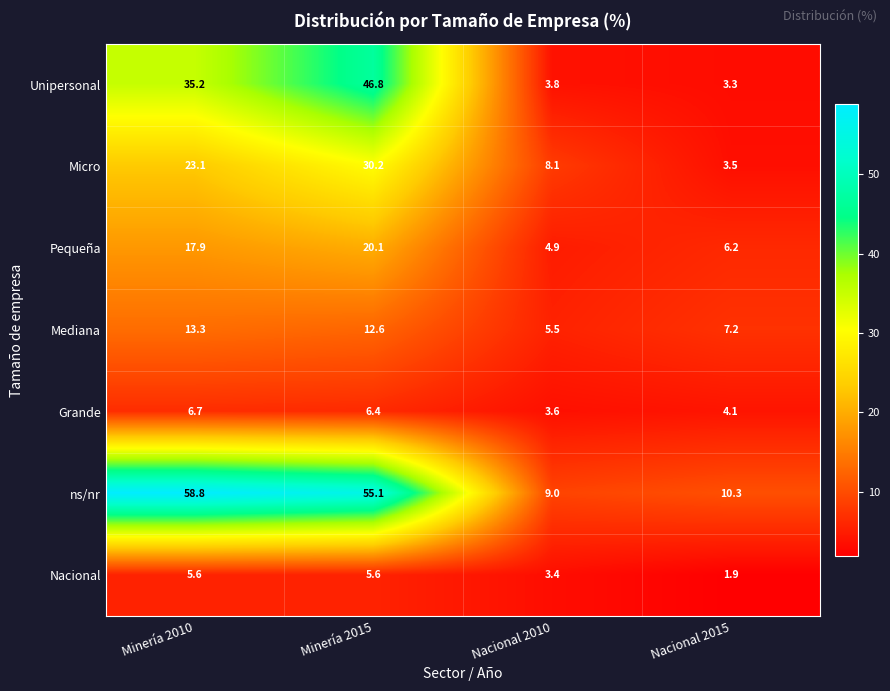

Which category has the lowest value across all series?

Nacional 2015